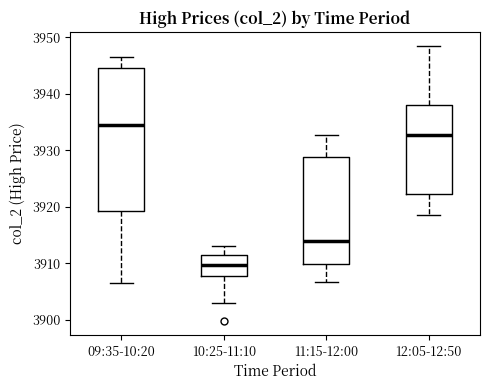

Which box has the highest median line?

09:35-10:20